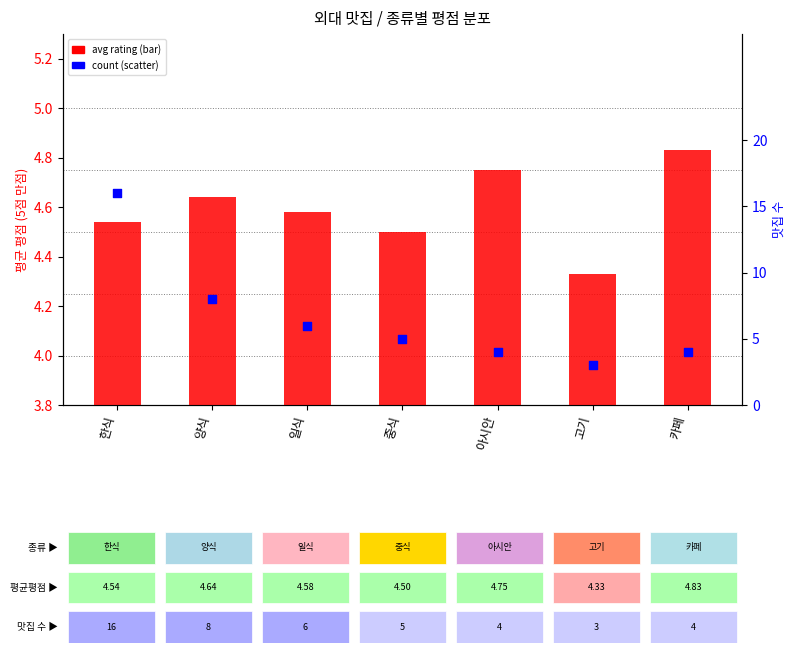

Which series has the largest total across all categories?

count